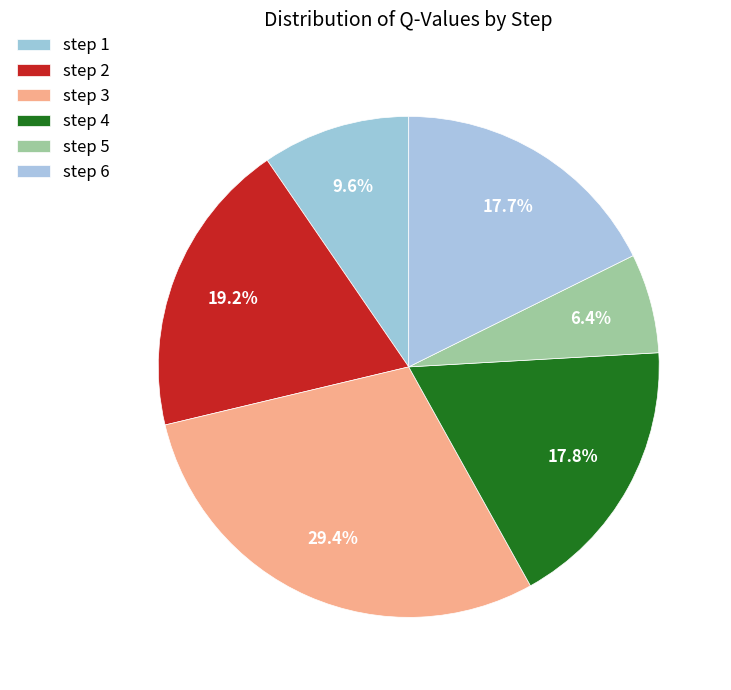

How many slices are in this pie chart?

6